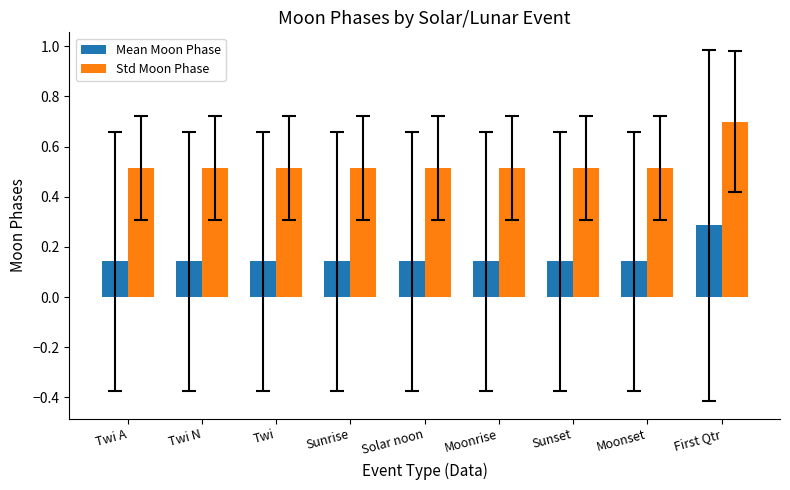

What position from the left is Twi?

3